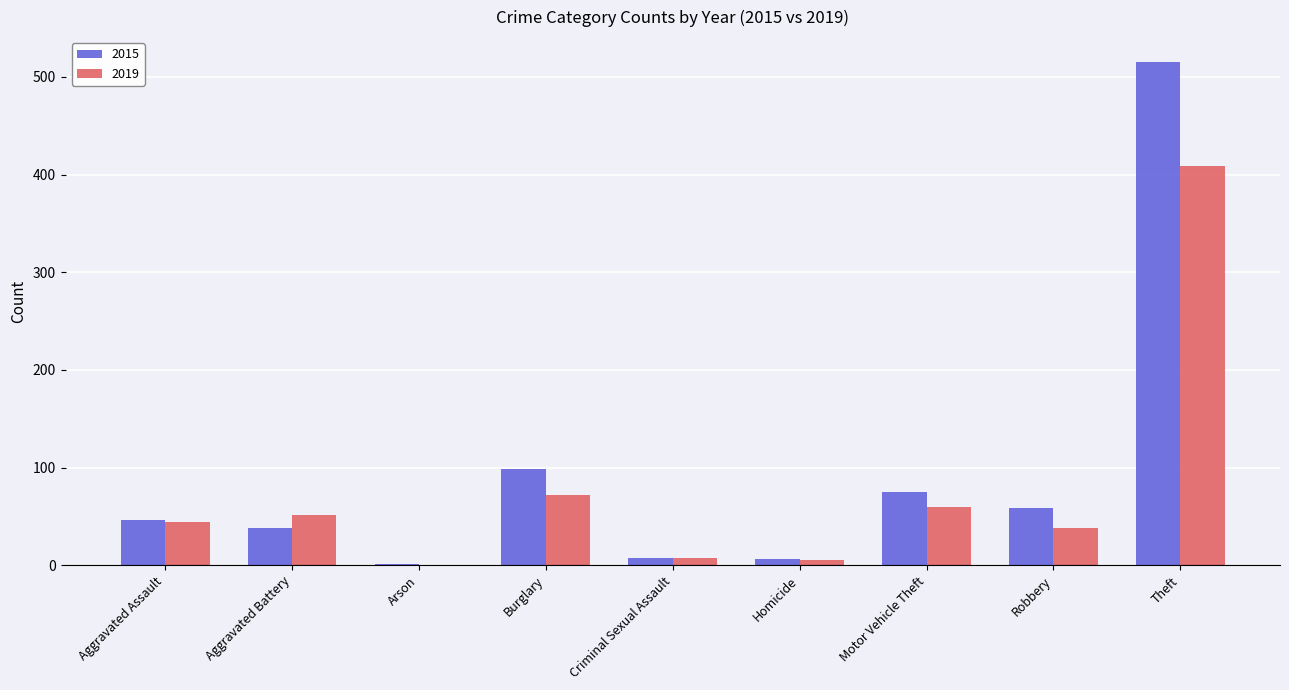

The 2015 series shows 515 at Theft. True or false?

True